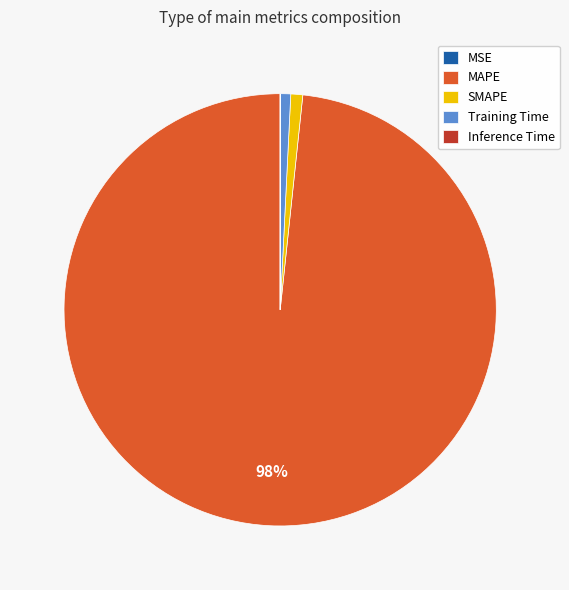

Which category has the biggest portion of the pie?

MAPE